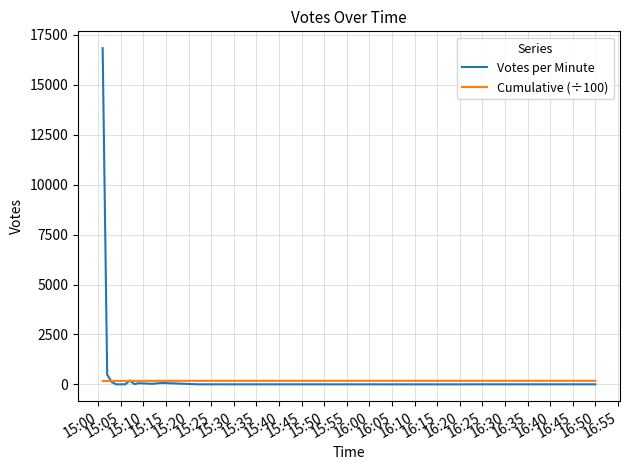

How many lines are shown in the chart?

2